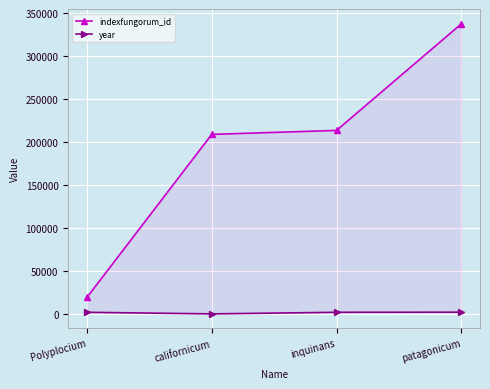

What is the label of the 2nd point from the right?

inquinans